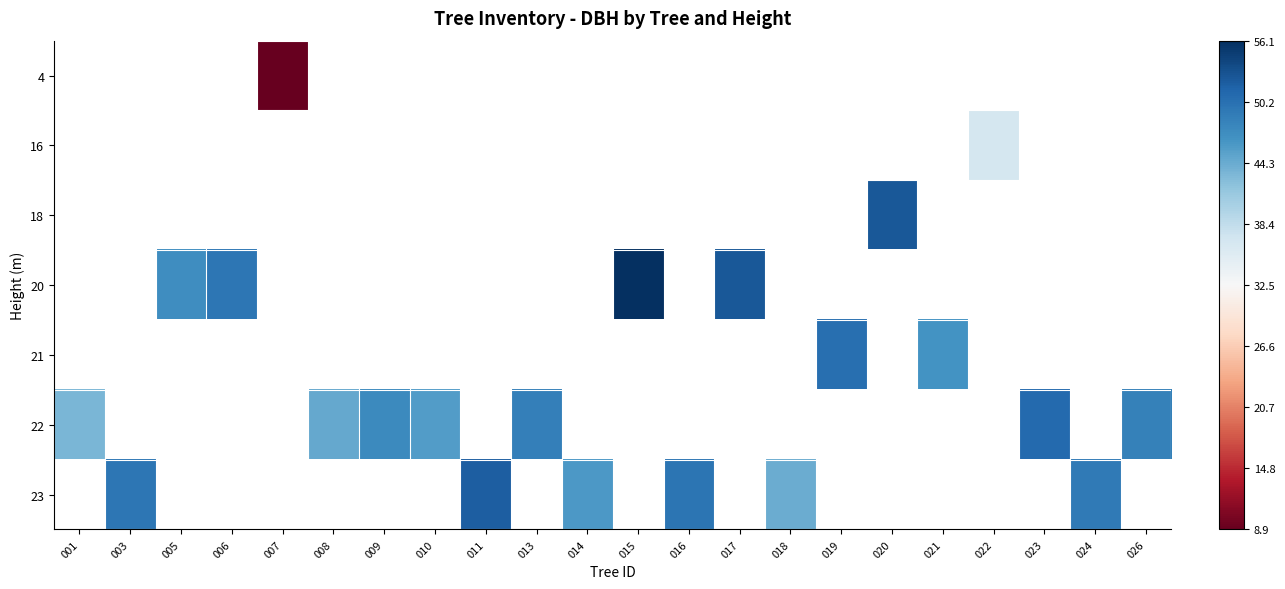

The value of 23 at 003 is 1.1. True or false?

False